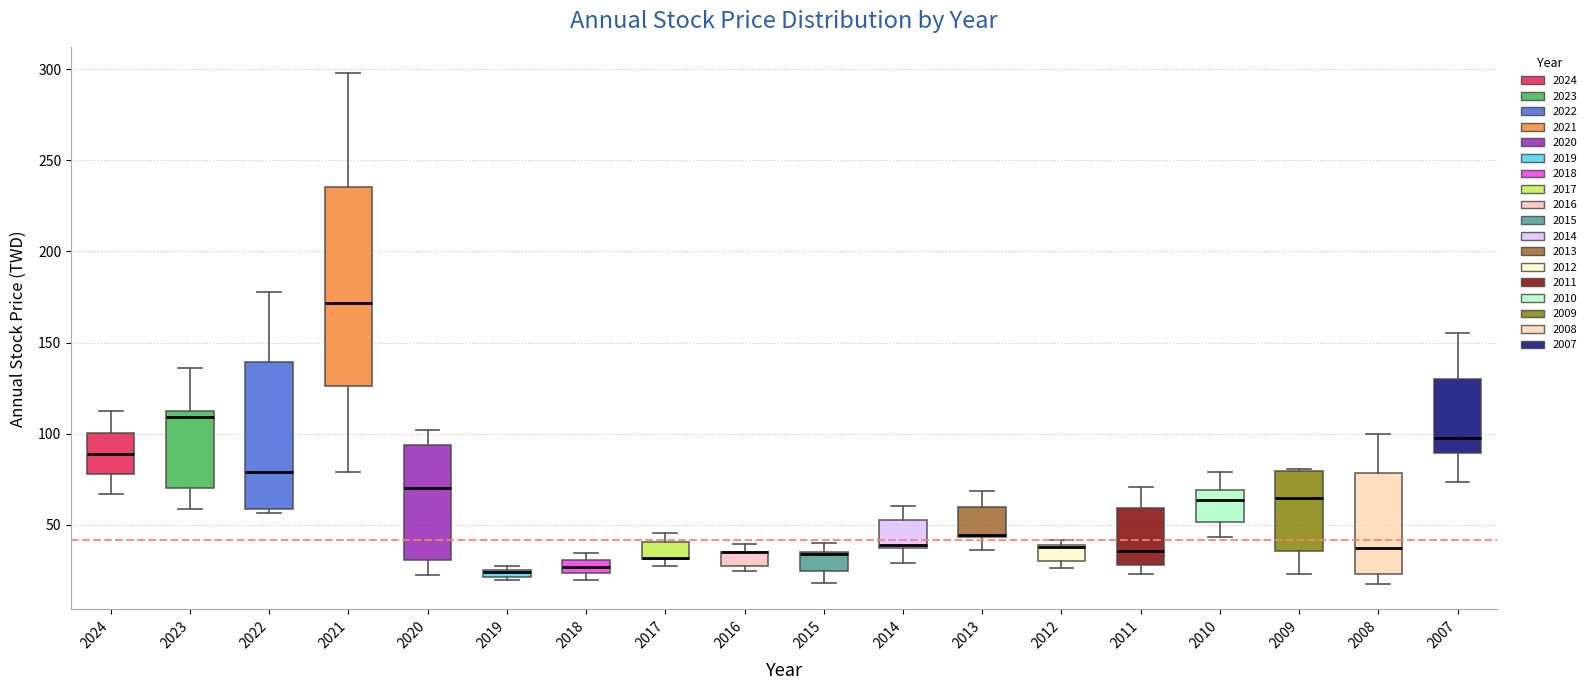

Where is the lower edge of the box at x = 2012 on the y-axis? The values are not printed on the chart, so give them approximately, as read against the axis.

30